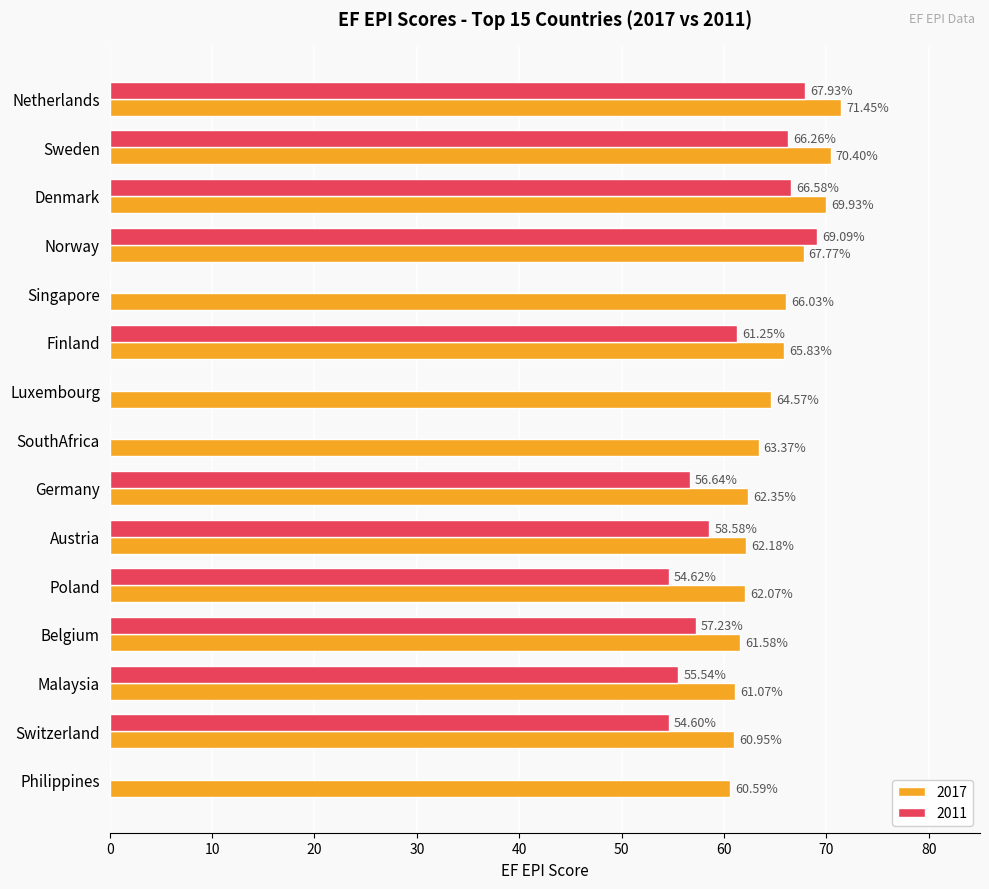

Between Finland and Austria, which series saw the biggest shift?

2017